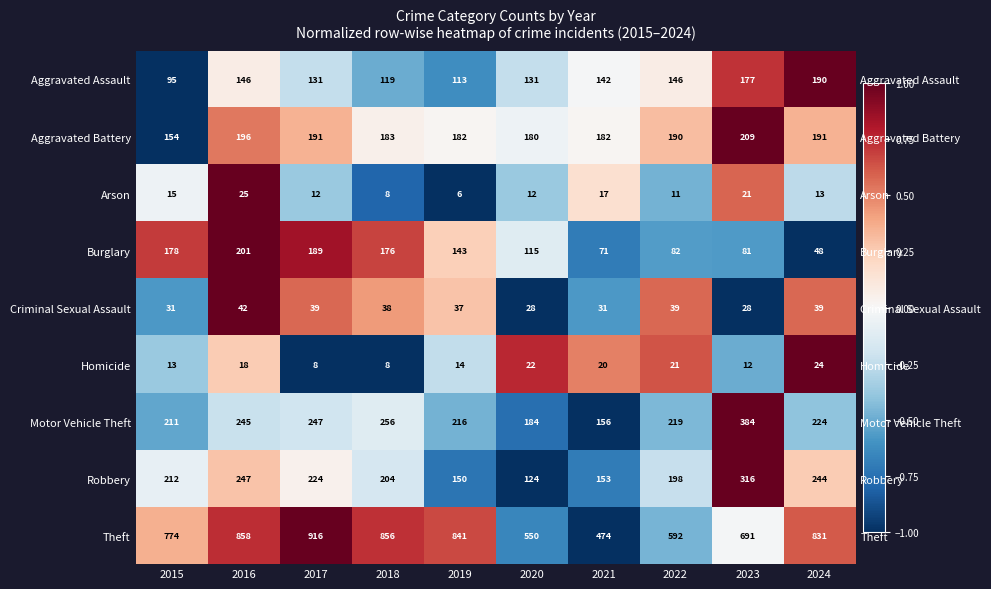

How many data points in Robbery are above 0?

4